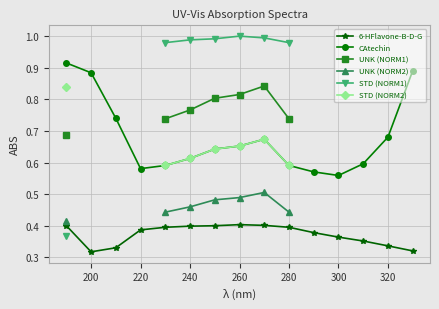

What is the spread (max minus min) of values at 200?

0.6